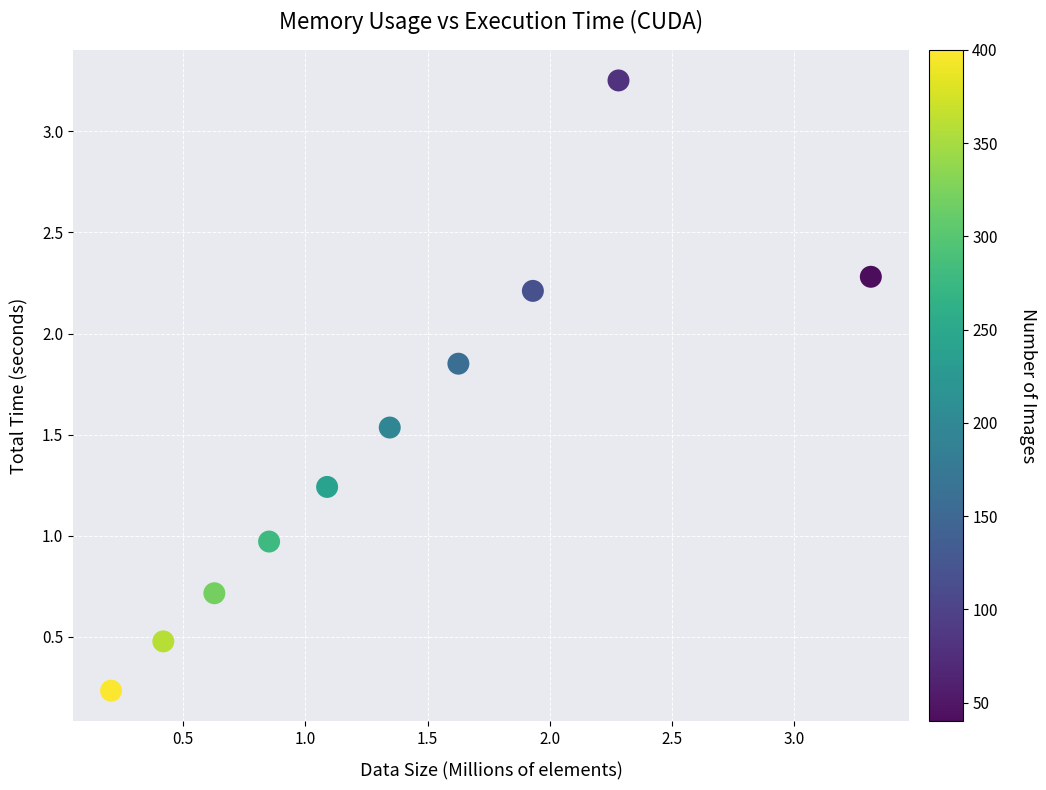

What is the average X value?

1.4